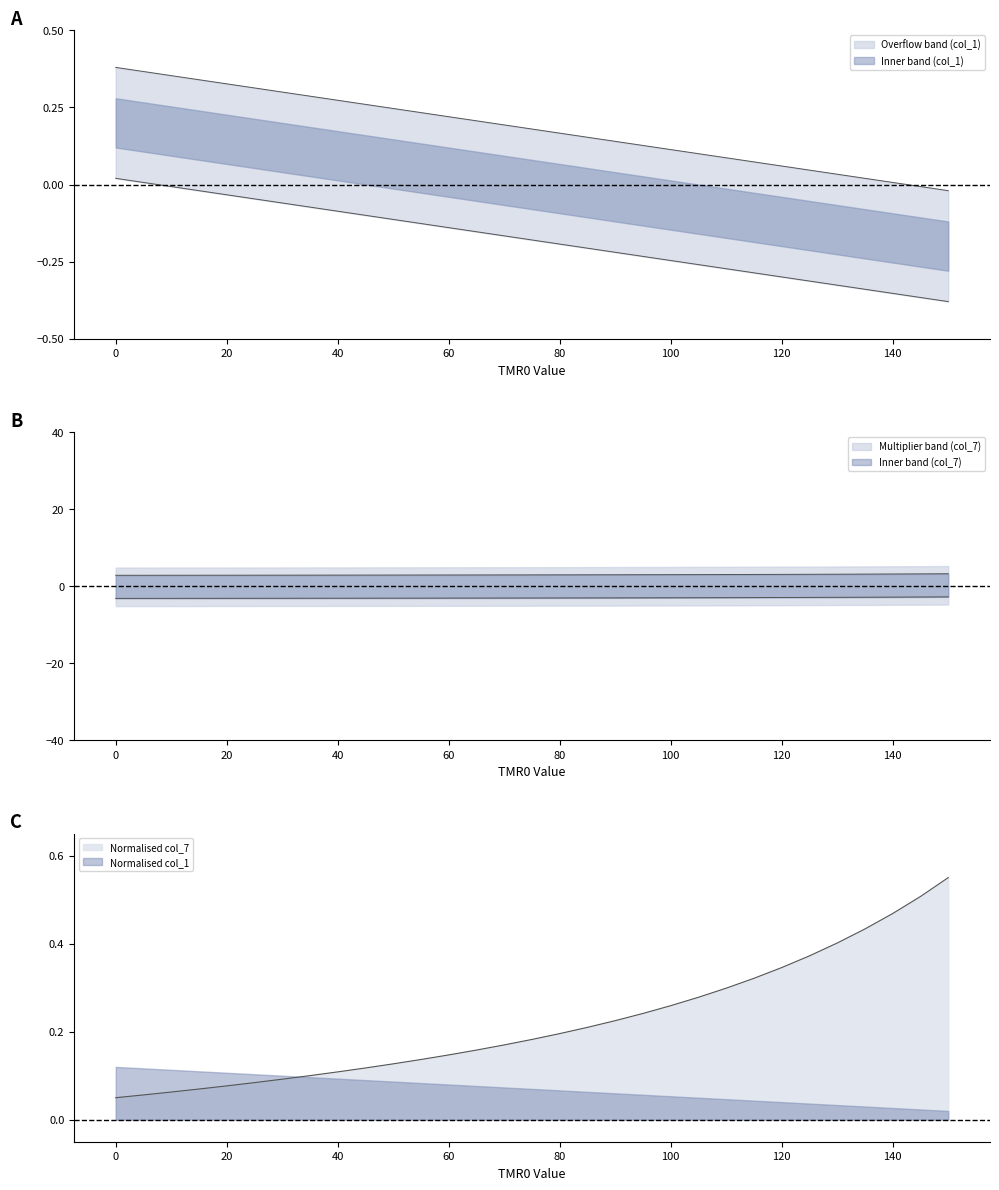

How many lines are shown in the chart?

3